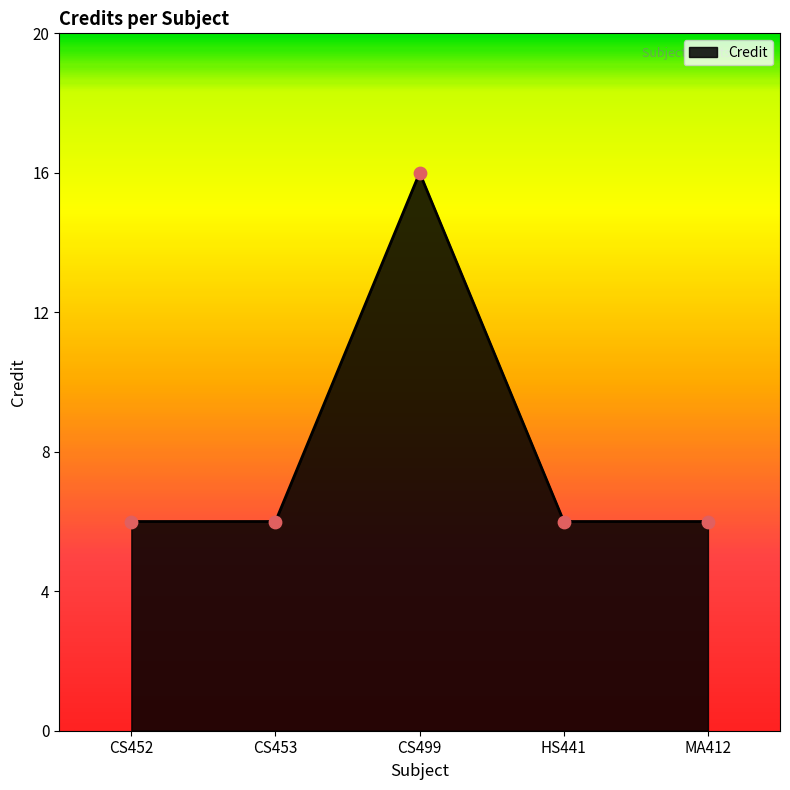

What is the ratio of the value at HS441 to the value at CS452?

1.0